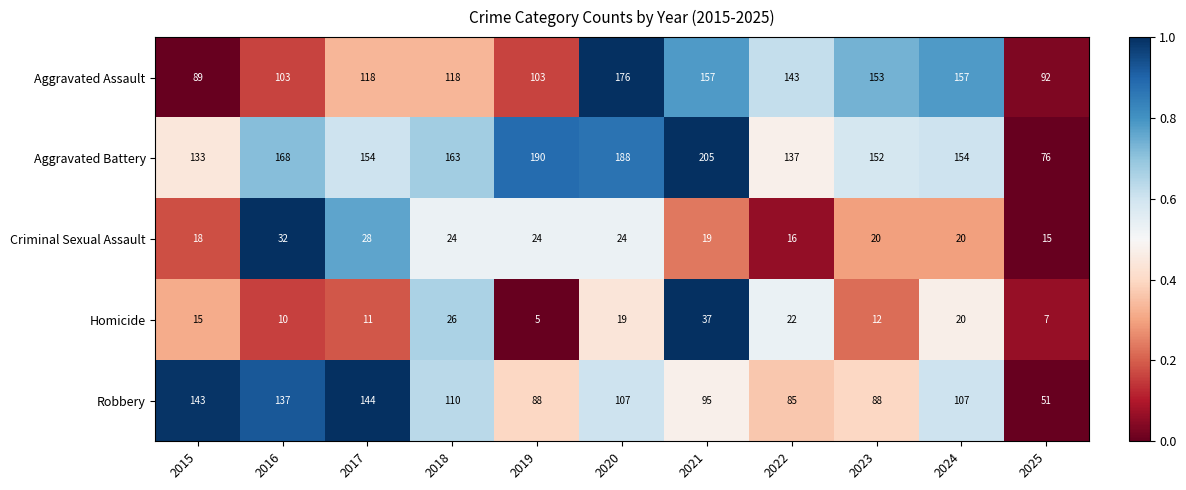

What value does the Robbery series have at 2023, to the nearest 10?

90